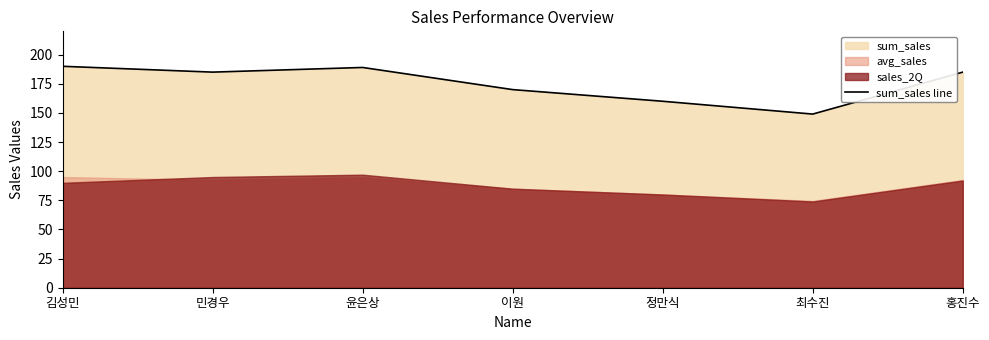

At which category does the data reach its first local peak?

윤은상